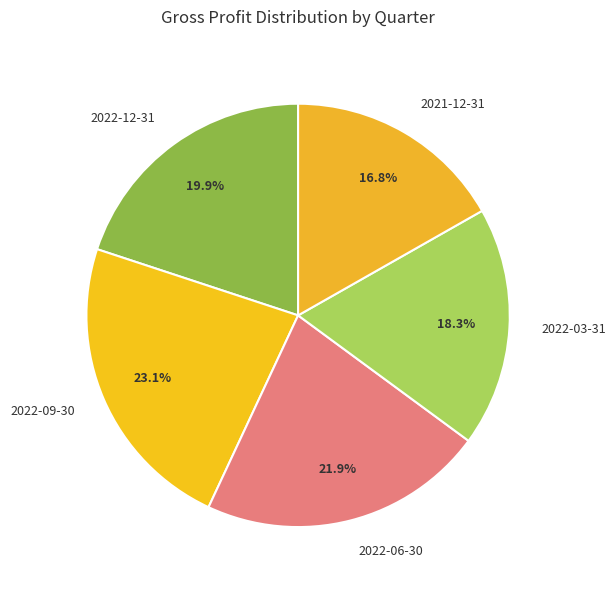

Which slice is the largest?

2022-09-30